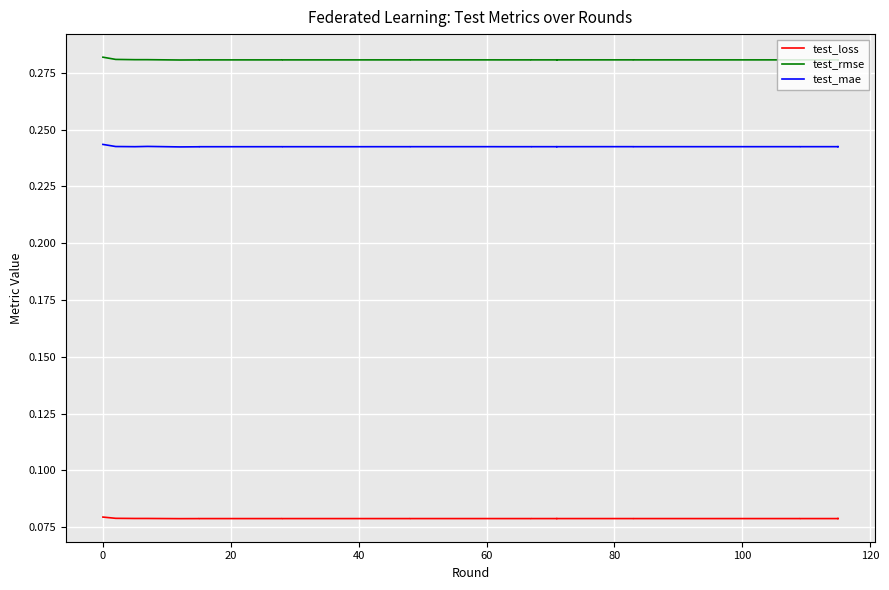

What is the lowest value of the test_rmse series?

0.3